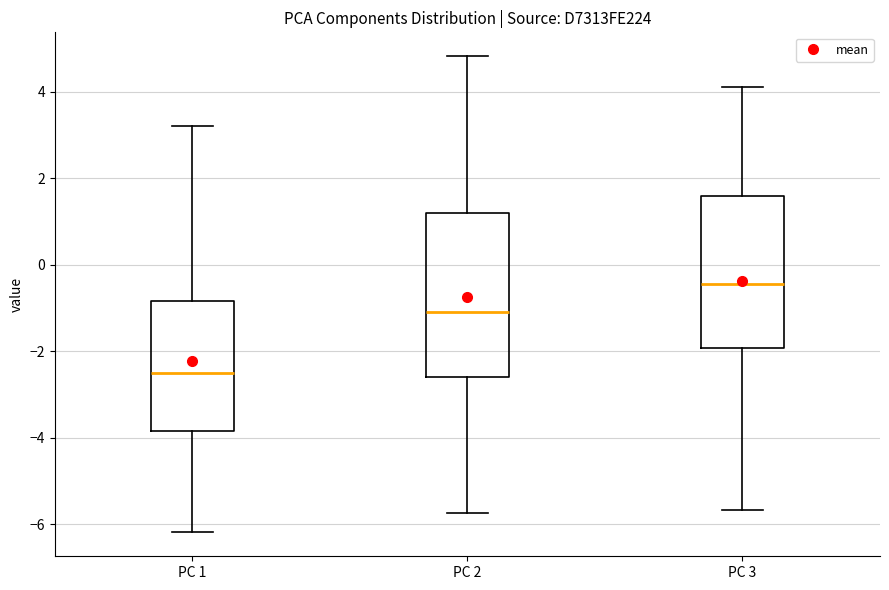

Where is the upper edge of the box for PC 3 on the y-axis? The values are not printed on the chart, so give them approximately, as read against the axis.

1.6